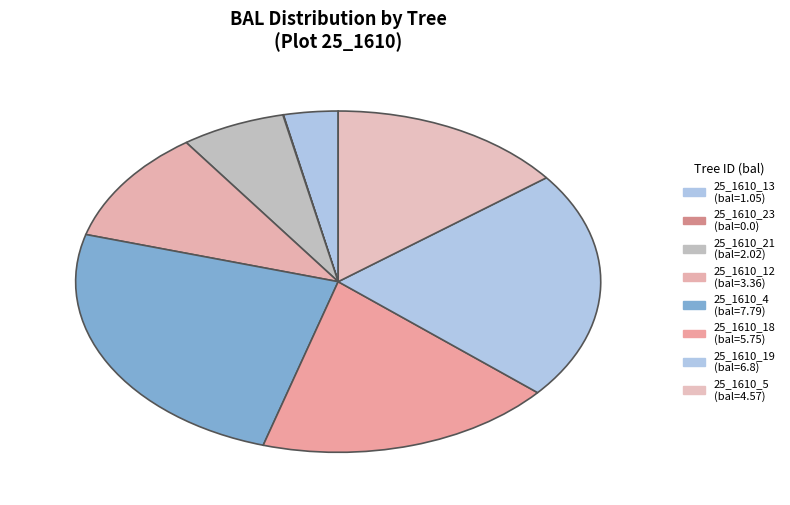

Does any single category account for the majority?

No